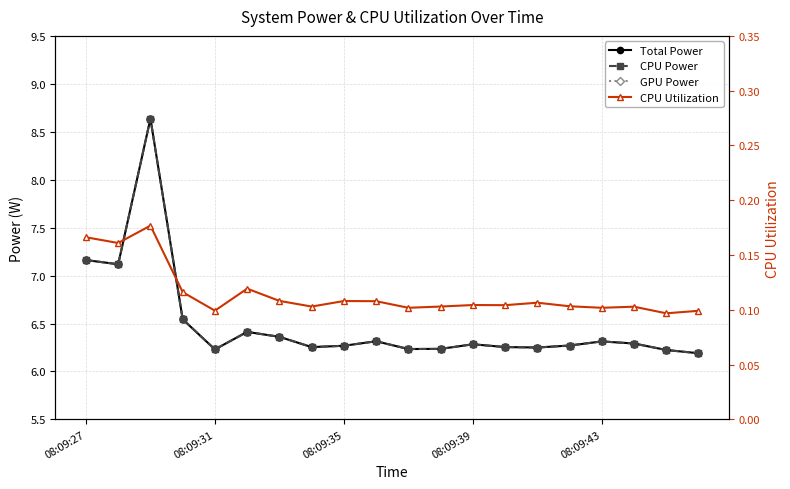

Reading left to right, what are all the values shown in this chart?

Total Power: 7.2	7.1	8.6	6.5	6.2	6.4	6.4	6.3	6.3	6.3	6.2	6.2	6.3	6.3	6.3	6.3	6.3	6.3	6.2	6.2
CPU Power: 7.2	7.1	8.6	6.5	6.2	6.4	6.4	6.3	6.3	6.3	6.2	6.2	6.3	6.3	6.3	6.3	6.3	6.3	6.2	6.2
GPU Power: 0.0	0.0	0.0	0.0	0.0	0.0	0.0	0.0	0.0	0.0	0.0	0.0	0.0	0.0	0.0	0.0	0.0	0.0	0.0	0.0
CPU Utilization: 0.2	0.2	0.2	0.1	0.1	0.1	0.1	0.1	0.1	0.1	0.1	0.1	0.1	0.1	0.1	0.1	0.1	0.1	0.1	0.1